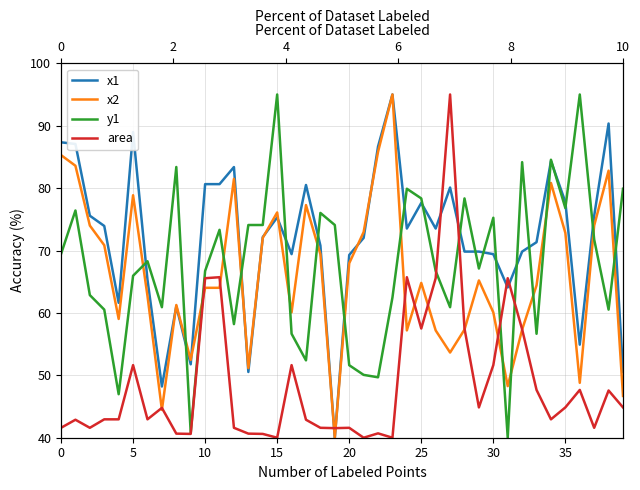

The value of x1 at 36 is 54.9. True or false?

True